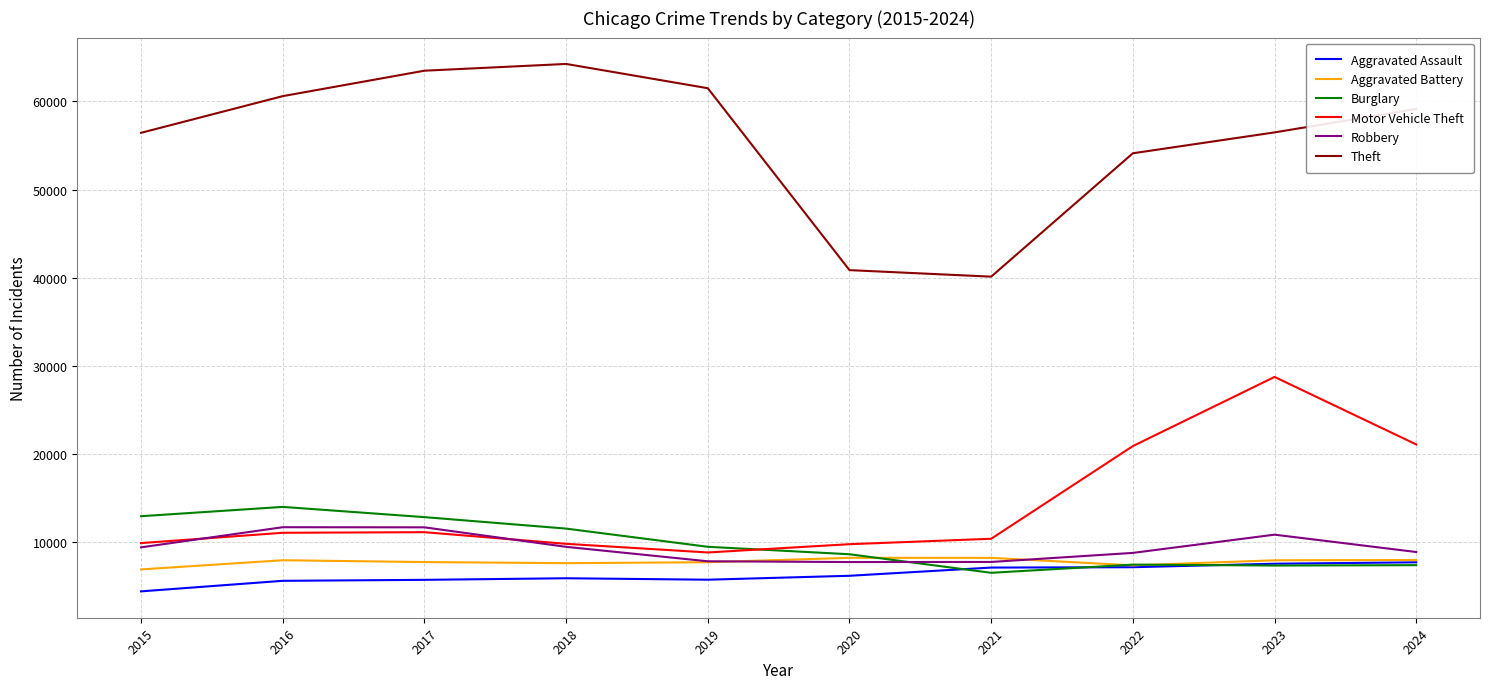

Is it true that Robbery equals 8877 at 2024?

True